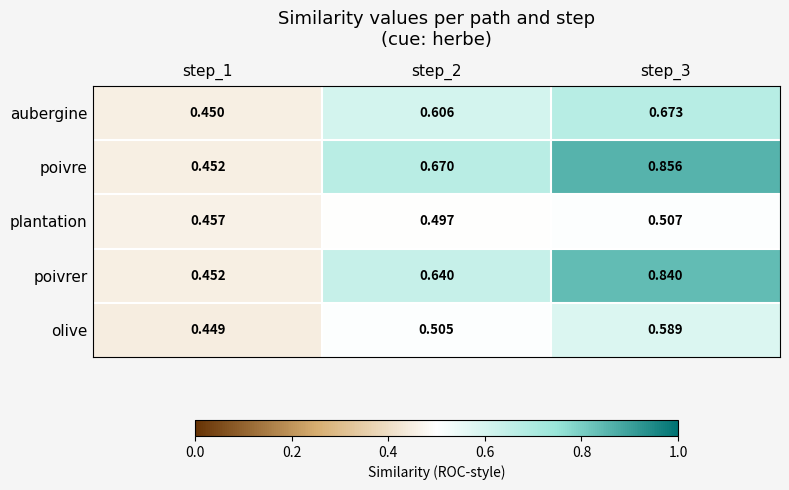

List the series in order of their peak value, lowest first.

plantation, olive, aubergine, poivrer, poivre